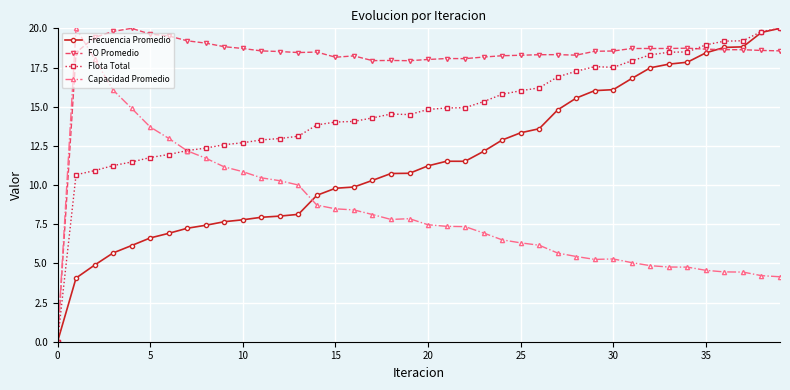

What is the value of the Capacidad Promedio point at the 4th from the left?

16.1